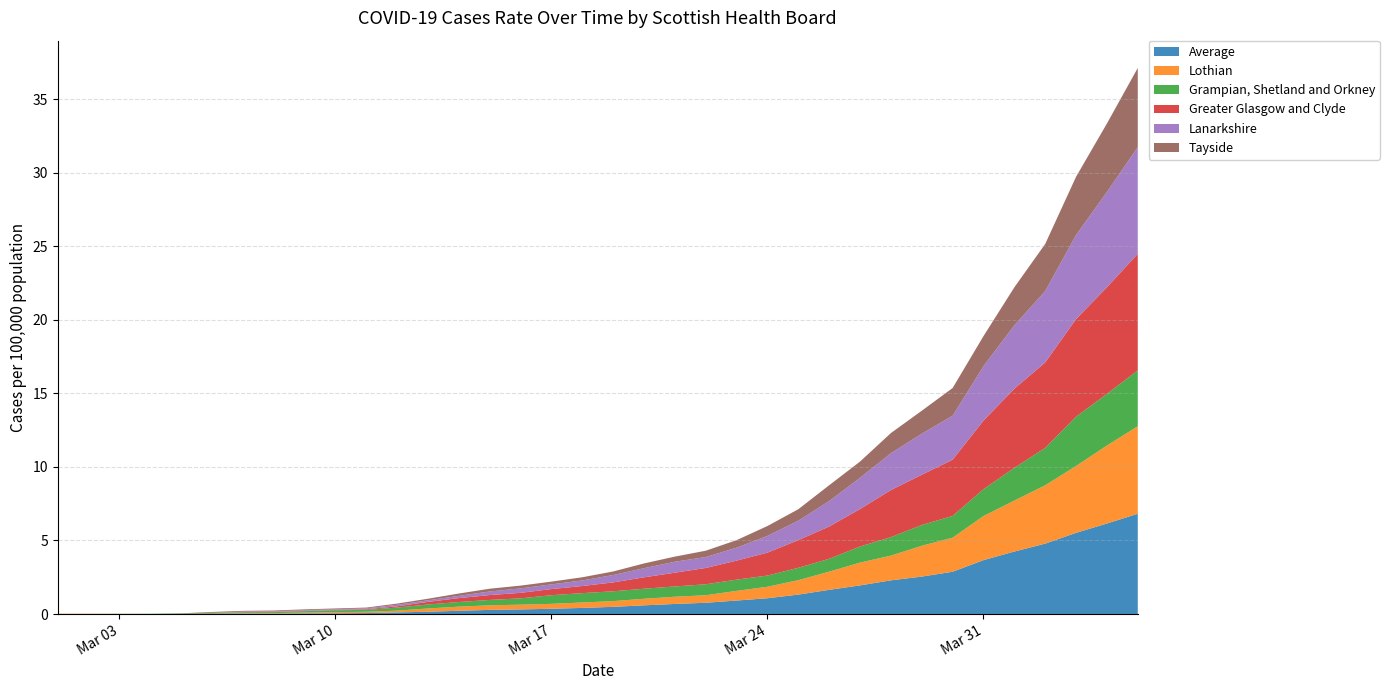

Reading left to right, list all the values displayed in this chart.

Average: 2020-03-01=0.0	2020-03-04=0.0	2020-03-05=0.0	2020-03-06=0.0	2020-03-07=0.0	2020-03-08=0.0	2020-03-09=0.0	2020-03-10=0.0	2020-03-11=0.1	2020-03-12=0.1	2020-03-13=0.2	2020-03-14=0.2	2020-03-15=0.3	2020-03-16=0.3	2020-03-17=0.4	2020-03-18=0.4	2020-03-19=0.5	2020-03-20=0.6	2020-03-21=0.7	2020-03-22=0.8	2020-03-23=0.9	2020-03-24=1.1	2020-03-25=1.3	2020-03-26=1.6	2020-03-27=1.9	2020-03-28=2.3	2020-03-29=2.5	2020-03-30=2.9	2020-03-31=3.7	2020-04-01=4.2	2020-04-02=4.8	2020-04-03=5.5	2020-04-04=6.2	2020-04-05=6.8
Lothian: 2020-03-01=0.0	2020-03-04=0.0	2020-03-05=0.0	2020-03-06=0.0	2020-03-07=0.0	2020-03-08=0.0	2020-03-09=0.1	2020-03-10=0.1	2020-03-11=0.1	2020-03-12=0.1	2020-03-13=0.2	2020-03-14=0.3	2020-03-15=0.3	2020-03-16=0.3	2020-03-17=0.3	2020-03-18=0.4	2020-03-19=0.4	2020-03-20=0.4	2020-03-21=0.5	2020-03-22=0.5	2020-03-23=0.7	2020-03-24=0.8	2020-03-25=1.0	2020-03-26=1.2	2020-03-27=1.5	2020-03-28=1.7	2020-03-29=2.1	2020-03-30=2.3	2020-03-31=3.0	2020-04-01=3.5	2020-04-02=4.0	2020-04-03=4.5	2020-04-04=5.3	2020-04-05=5.9
Grampian, Shetland and Orkney: 2020-03-01=0.0	2020-03-04=0.0	2020-03-05=0.0	2020-03-06=0.0	2020-03-07=0.1	2020-03-08=0.1	2020-03-09=0.1	2020-03-10=0.1	2020-03-11=0.1	2020-03-12=0.2	2020-03-13=0.3	2020-03-14=0.3	2020-03-15=0.4	2020-03-16=0.4	2020-03-17=0.6	2020-03-18=0.6	2020-03-19=0.7	2020-03-20=0.7	2020-03-21=0.7	2020-03-22=0.7	2020-03-23=0.8	2020-03-24=0.8	2020-03-25=0.8	2020-03-26=0.9	2020-03-27=1.1	2020-03-28=1.3	2020-03-29=1.4	2020-03-30=1.5	2020-03-31=1.8	2020-04-01=2.2	2020-04-02=2.5	2020-04-03=3.4	2020-04-04=3.5	2020-04-05=3.8
Greater Glasgow and Clyde: 2020-03-01=0.0	2020-03-04=0.0	2020-03-05=0.0	2020-03-06=0.0	2020-03-07=0.0	2020-03-08=0.0	2020-03-09=0.0	2020-03-10=0.0	2020-03-11=0.0	2020-03-12=0.1	2020-03-13=0.2	2020-03-14=0.3	2020-03-15=0.3	2020-03-16=0.4	2020-03-17=0.4	2020-03-18=0.5	2020-03-19=0.6	2020-03-20=0.8	2020-03-21=0.9	2020-03-22=1.1	2020-03-23=1.3	2020-03-24=1.6	2020-03-25=1.9	2020-03-26=2.2	2020-03-27=2.5	2020-03-28=3.2	2020-03-29=3.4	2020-03-30=3.8	2020-03-31=4.7	2020-04-01=5.4	2020-04-02=5.8	2020-04-03=6.6	2020-04-04=7.2	2020-04-05=7.9
Lanarkshire: 2020-03-01=0.0	2020-03-04=0.0	2020-03-05=0.0	2020-03-06=0.0	2020-03-07=0.0	2020-03-08=0.0	2020-03-09=0.0	2020-03-10=0.0	2020-03-11=0.1	2020-03-12=0.1	2020-03-13=0.1	2020-03-14=0.2	2020-03-15=0.2	2020-03-16=0.3	2020-03-17=0.3	2020-03-18=0.4	2020-03-19=0.5	2020-03-20=0.6	2020-03-21=0.7	2020-03-22=0.7	2020-03-23=0.9	2020-03-24=1.1	2020-03-25=1.3	2020-03-26=1.7	2020-03-27=2.1	2020-03-28=2.5	2020-03-29=2.8	2020-03-30=3.0	2020-03-31=3.7	2020-04-01=4.3	2020-04-02=4.9	2020-04-03=5.7	2020-04-04=6.5	2020-04-05=7.3
Tayside: 2020-03-01=0.0	2020-03-04=0.0	2020-03-05=0.0	2020-03-06=0.1	2020-03-07=0.1	2020-03-08=0.1	2020-03-09=0.1	2020-03-10=0.1	2020-03-11=0.1	2020-03-12=0.1	2020-03-13=0.1	2020-03-14=0.2	2020-03-15=0.2	2020-03-16=0.2	2020-03-17=0.2	2020-03-18=0.2	2020-03-19=0.2	2020-03-20=0.3	2020-03-21=0.3	2020-03-22=0.4	2020-03-23=0.5	2020-03-24=0.7	2020-03-25=0.8	2020-03-26=1.1	2020-03-27=1.1	2020-03-28=1.4	2020-03-29=1.6	2020-03-30=1.9	2020-03-31=2.0	2020-04-01=2.6	2020-04-02=3.2	2020-04-03=4.0	2020-04-04=4.7	2020-04-05=5.4